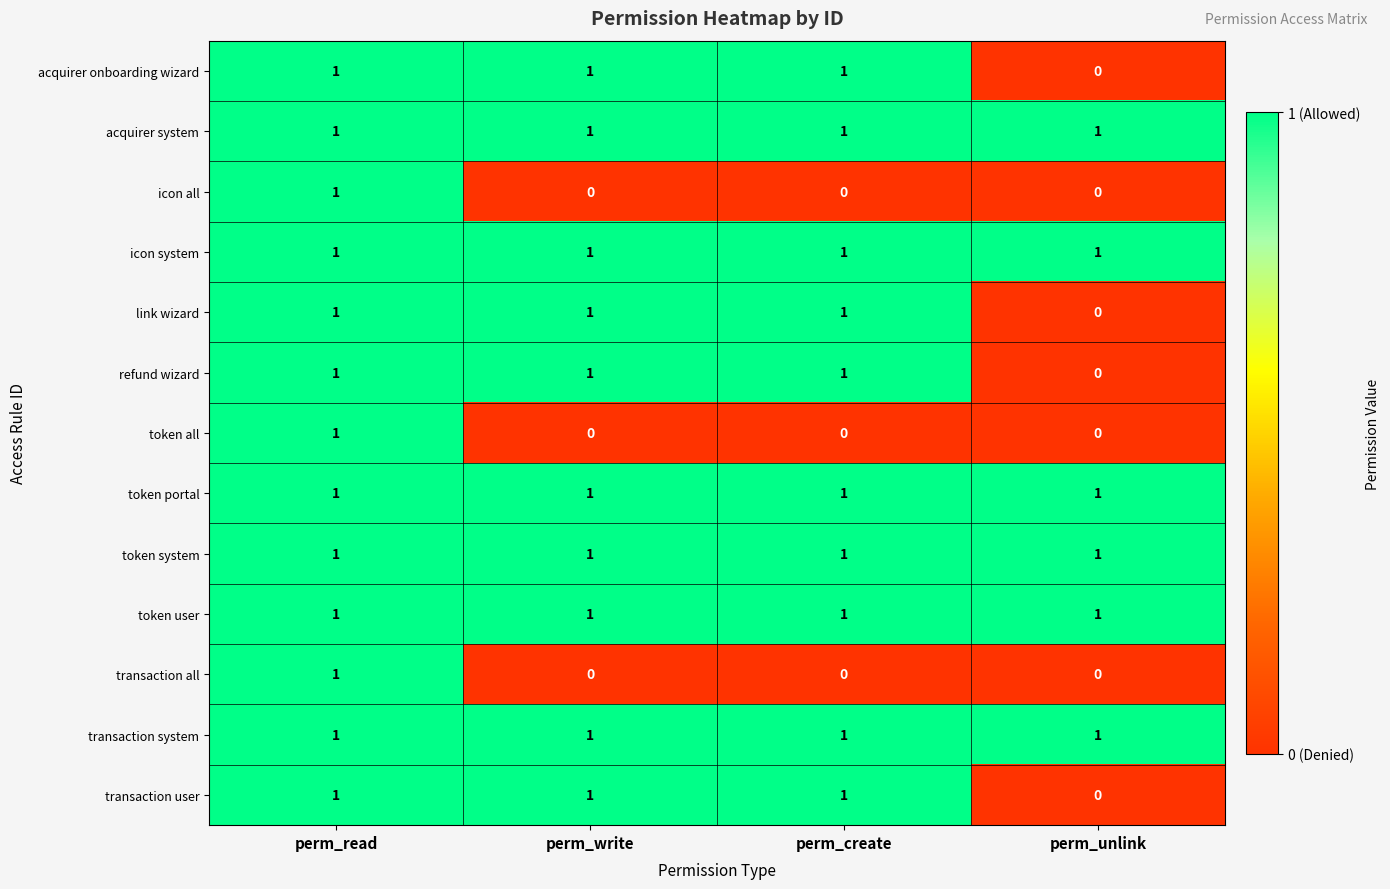

Count the number of data series in this chart.

13